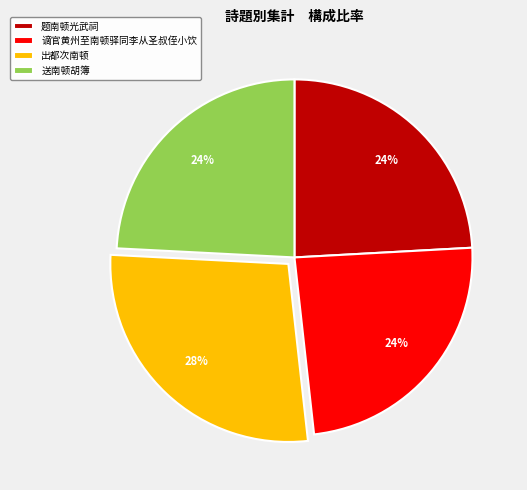

Does 谪官黄州至南顿驿同李从圣叔侄小饮 represent more than half of the total?

No